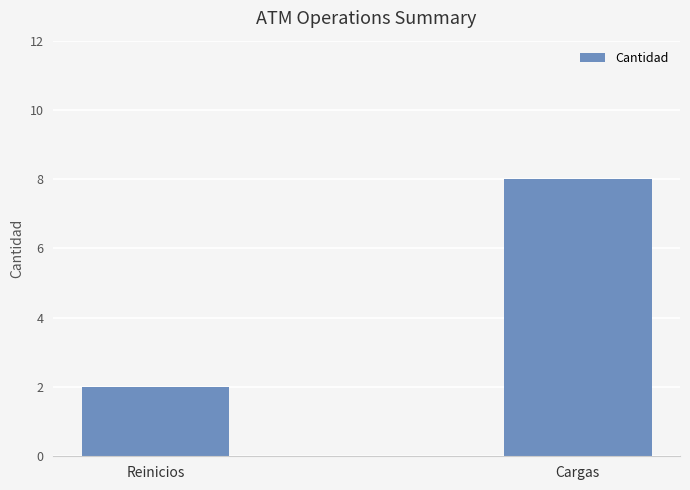

At which label is the value closest to 5?

Reinicios